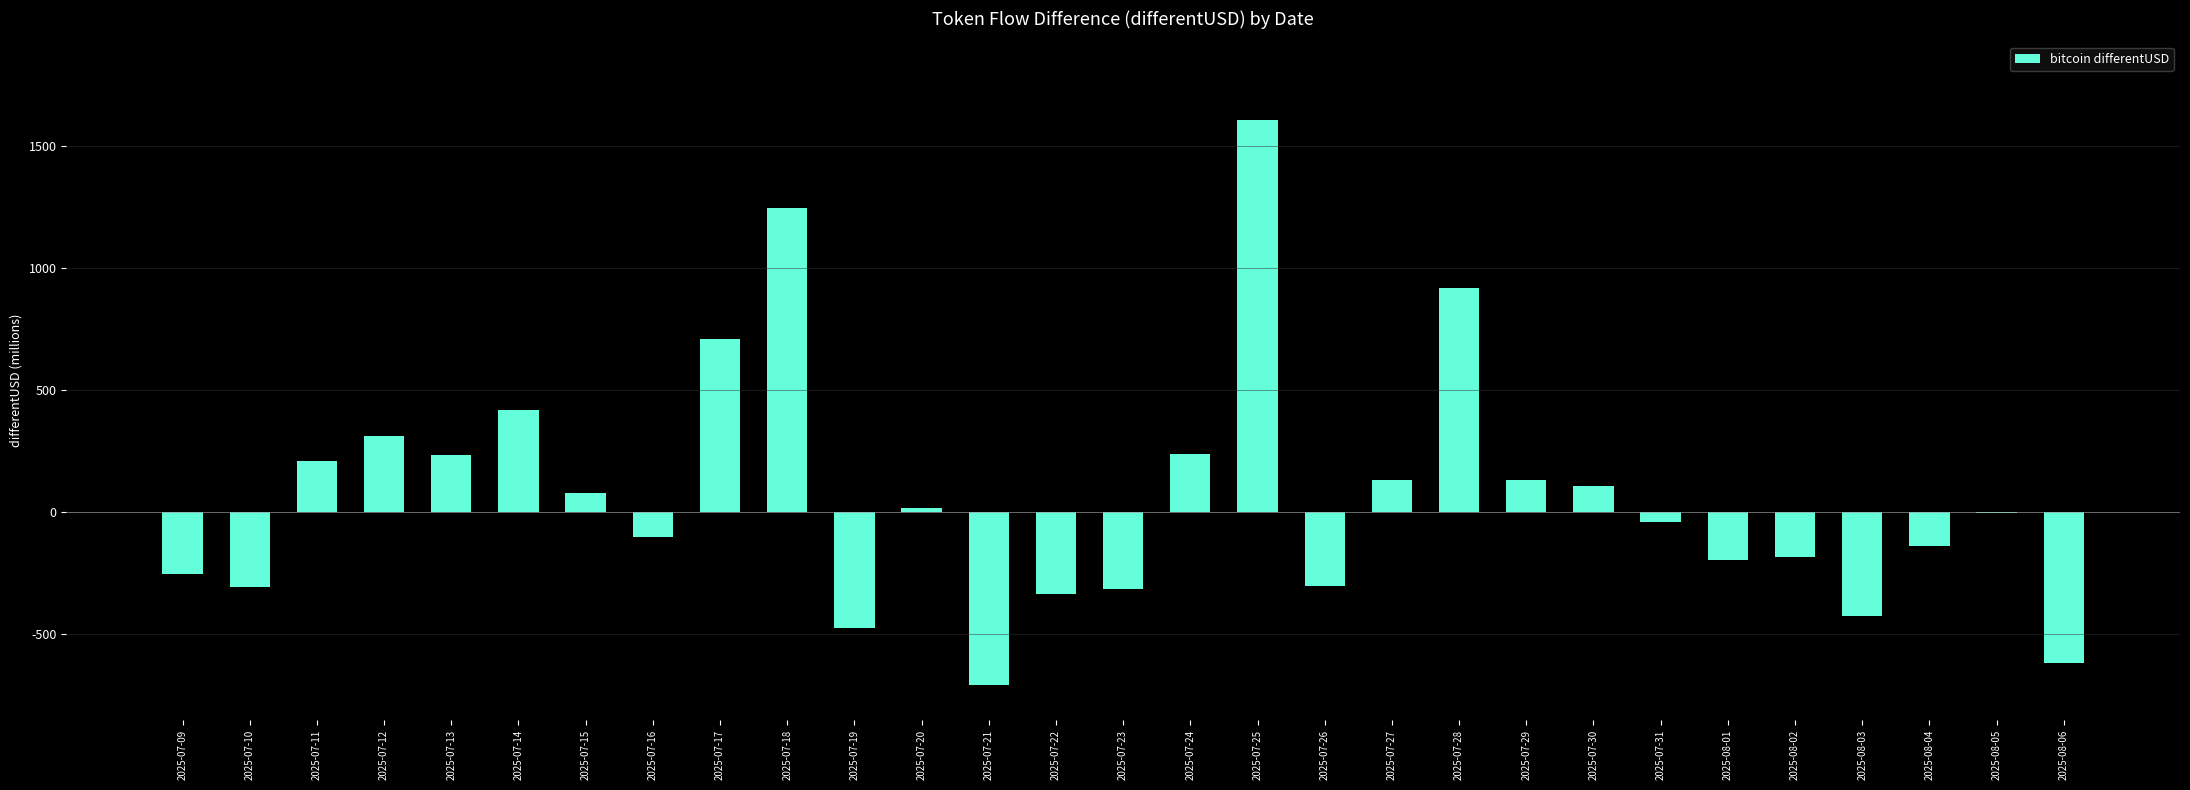

The chart shows a value of 1592.7 at 2025-07-28. True or false?

False